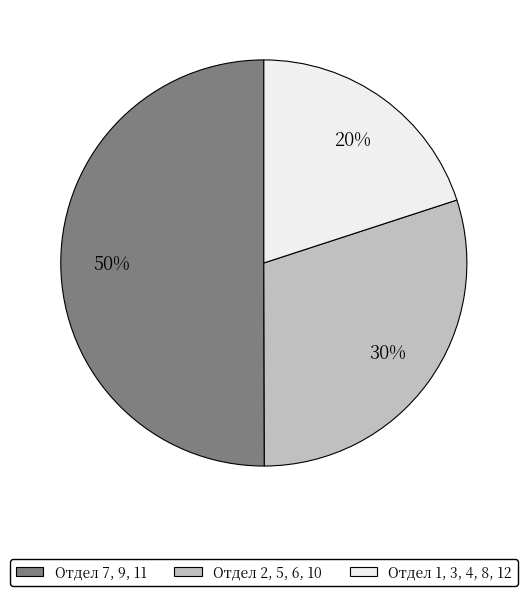

To the nearest percent, what is the difference between the largest and smallest slice percentages?

30%